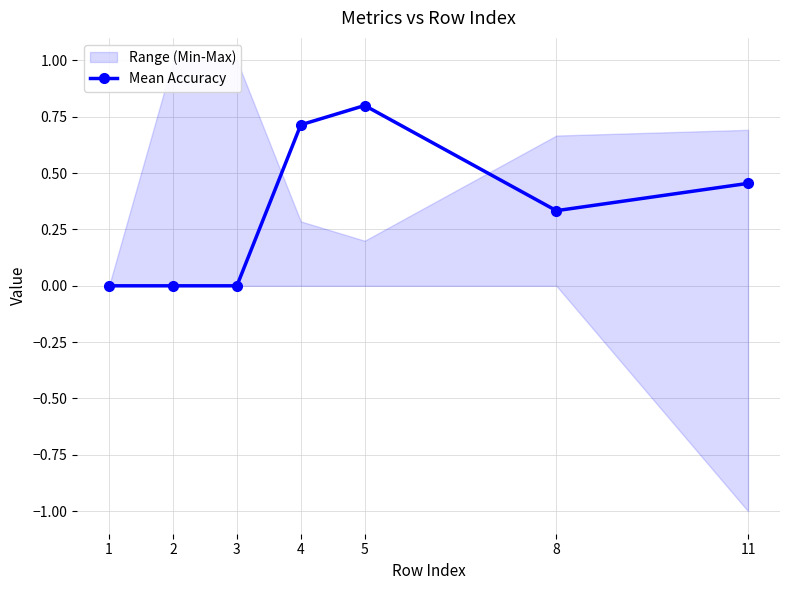

True or false: there are more than 2 points higher than both neighbors.

False